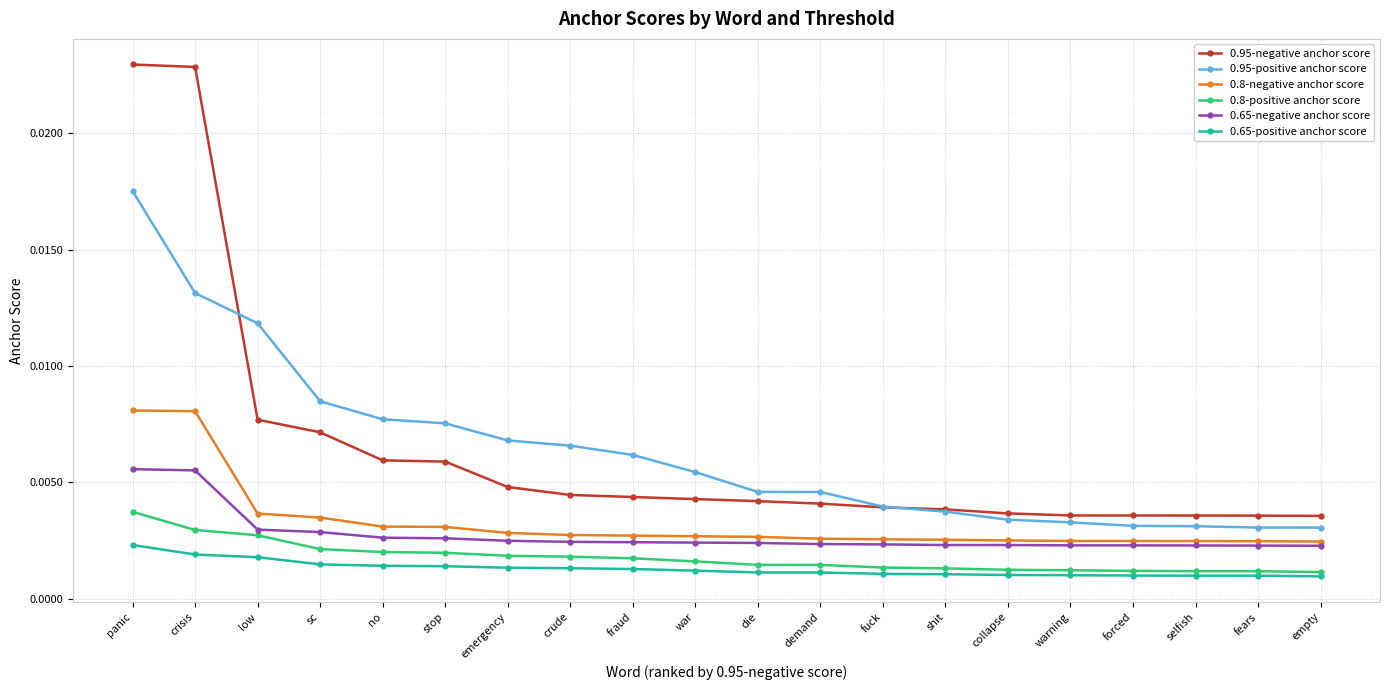

Count the 0.8-negative anchor score values in the range 0 to 1.

20